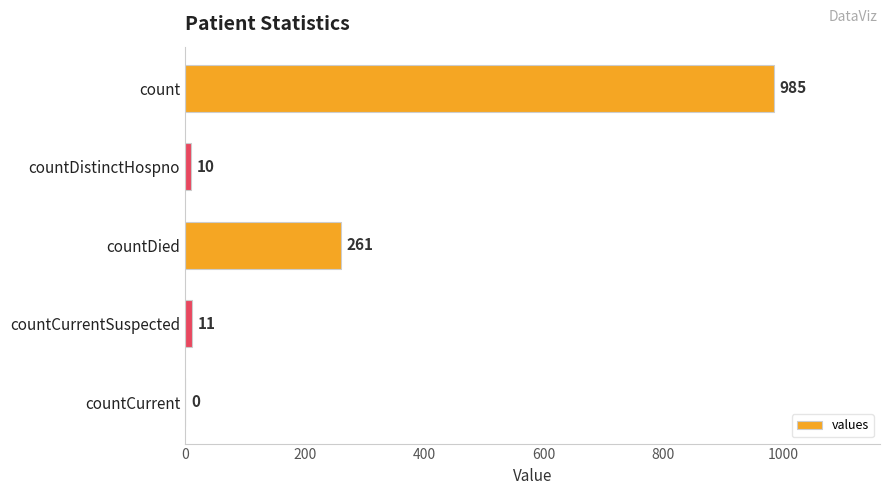

Is it true that the value at countDied is 440?

False